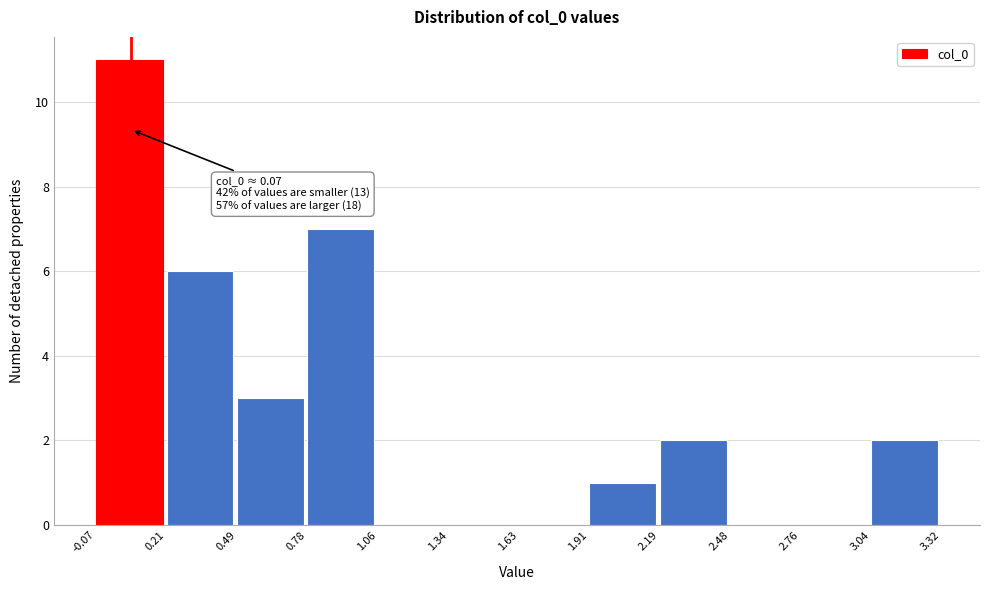

Over which range of the x-axis is the bar tallest?

-0.07 to 0.21